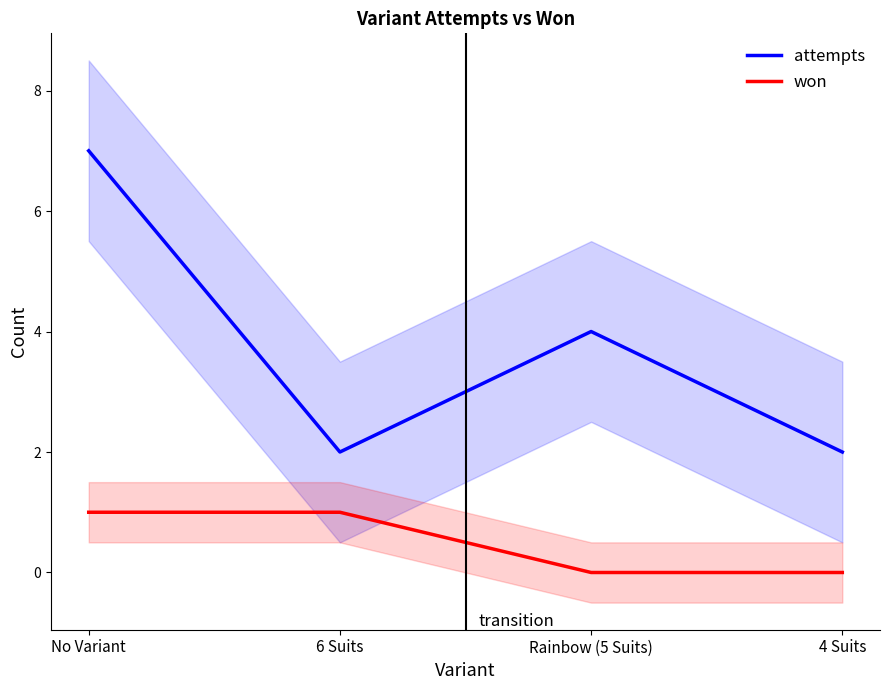

What are all the series names shown in the legend?

attempts, won